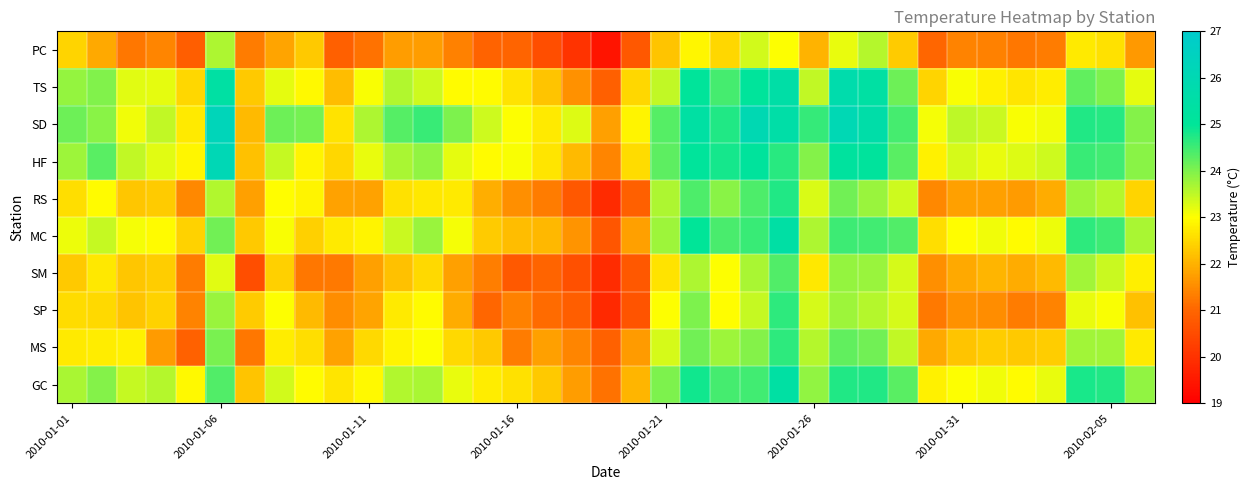

List the series in order of their peak value, lowest first.

PC, SM, MS, SP, RS, GC, MC, TS, HF, SD